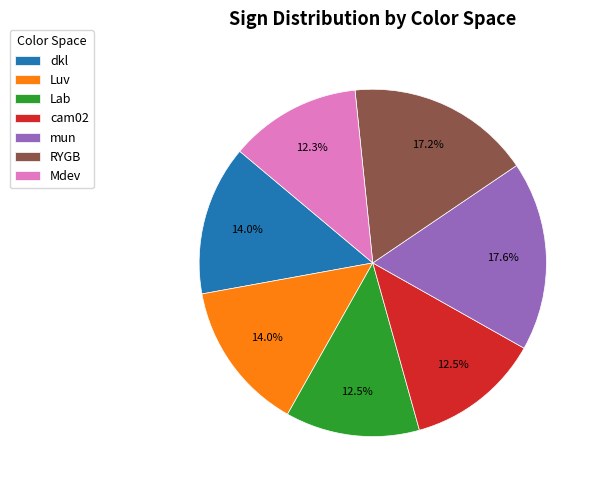

Does Lab represent more than half of the total?

No